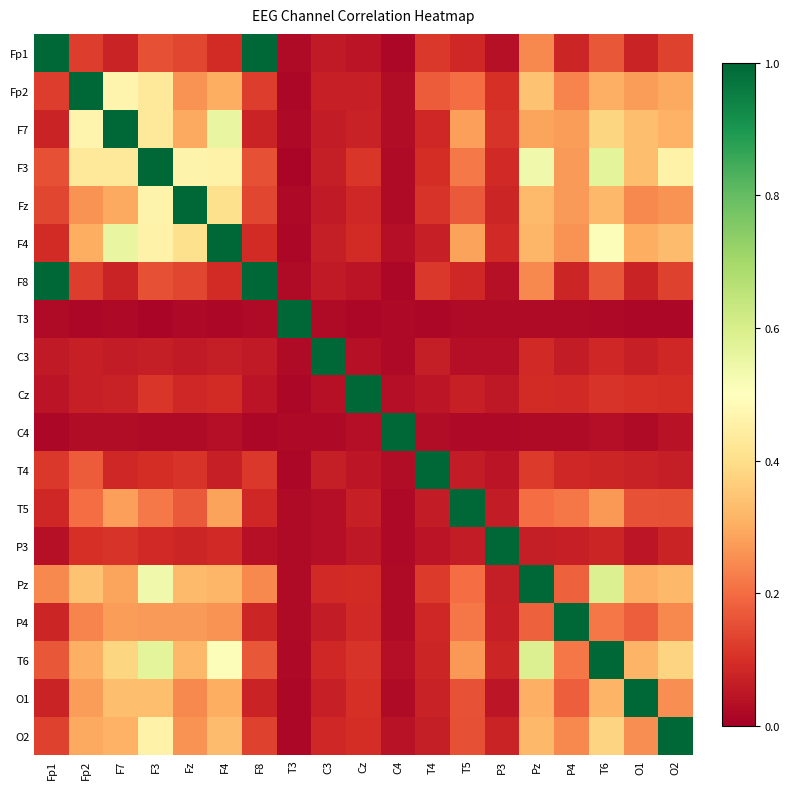

How many series are shown in this chart?

19